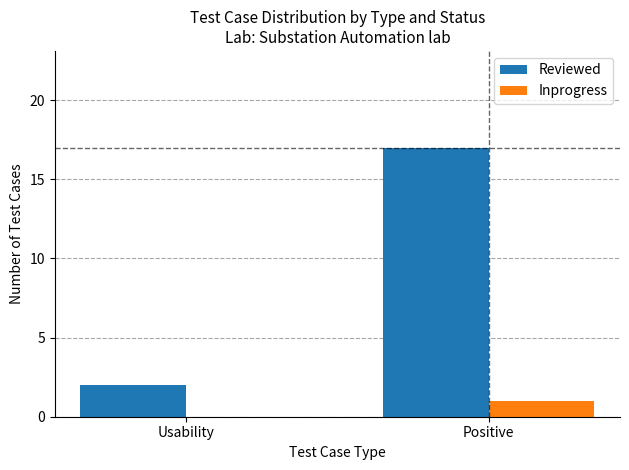

What is the total value across all series at Usability?

2